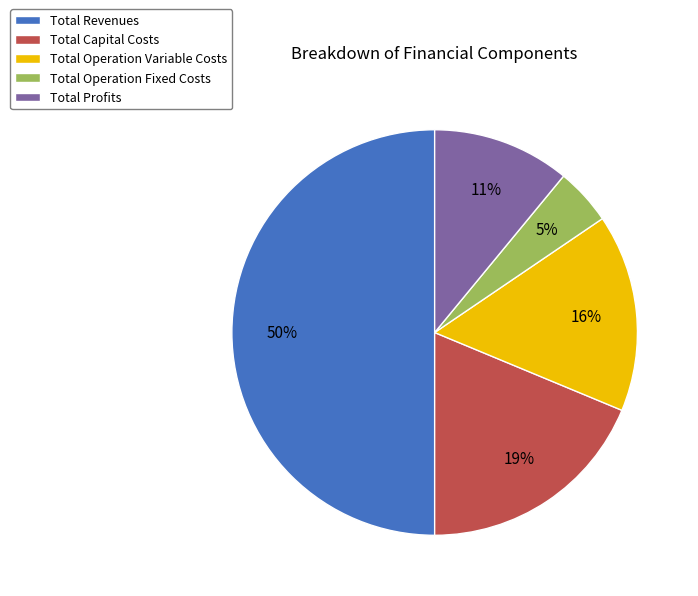

How many slices are in this pie chart?

5